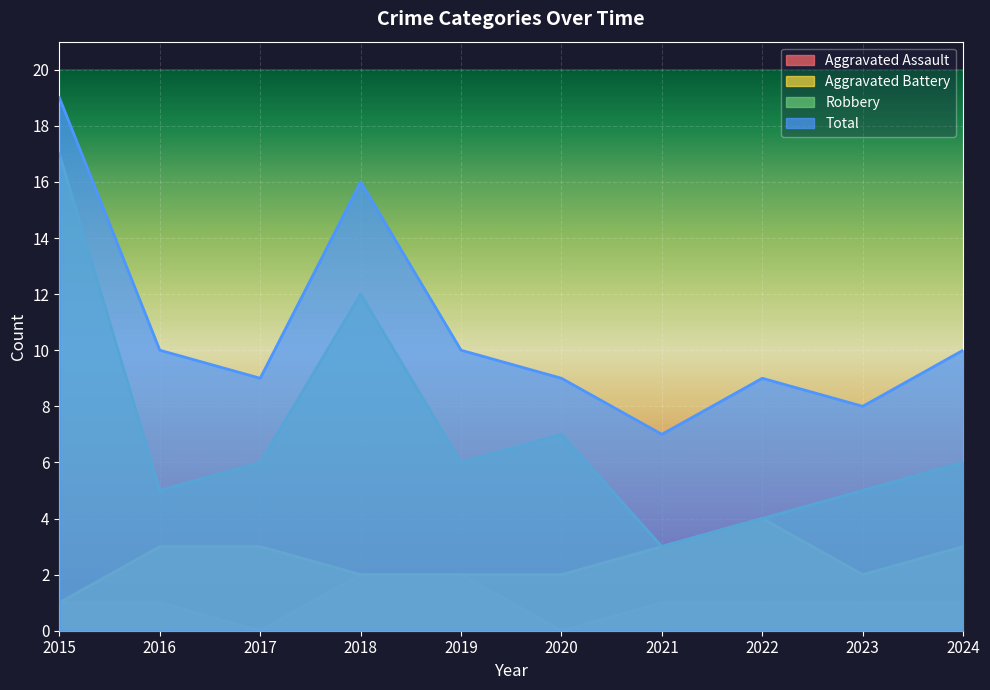

At 2020, list the series in order from smallest to largest.

Aggravated Assault, Aggravated Battery, Robbery, Total